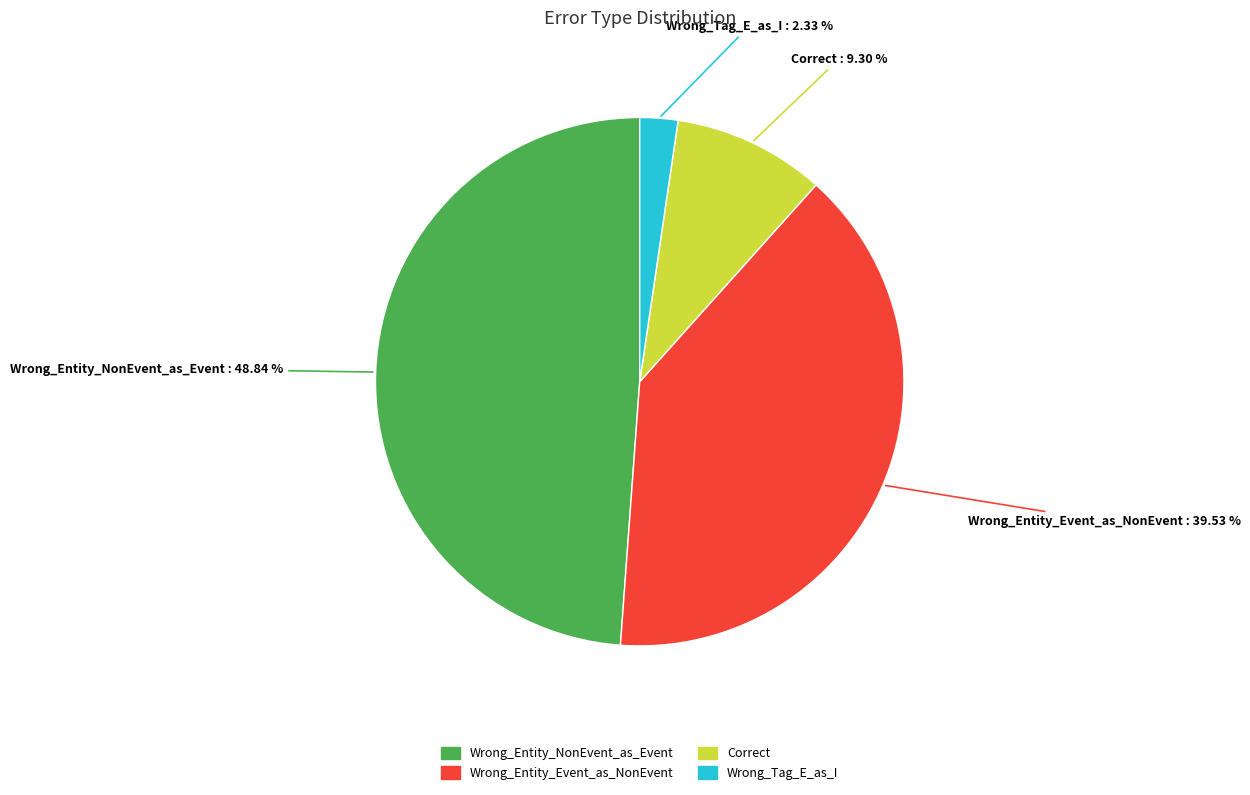

What is the largest slice in the pie chart?

Wrong_Entity_NonEvent_as_Event